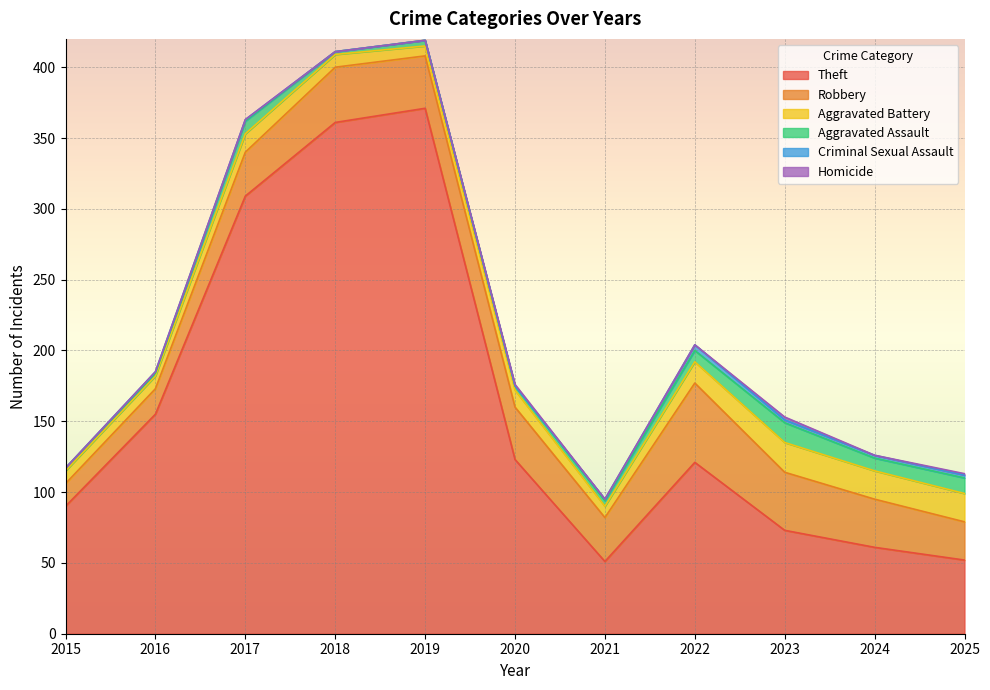

How many lines are shown in the chart?

6